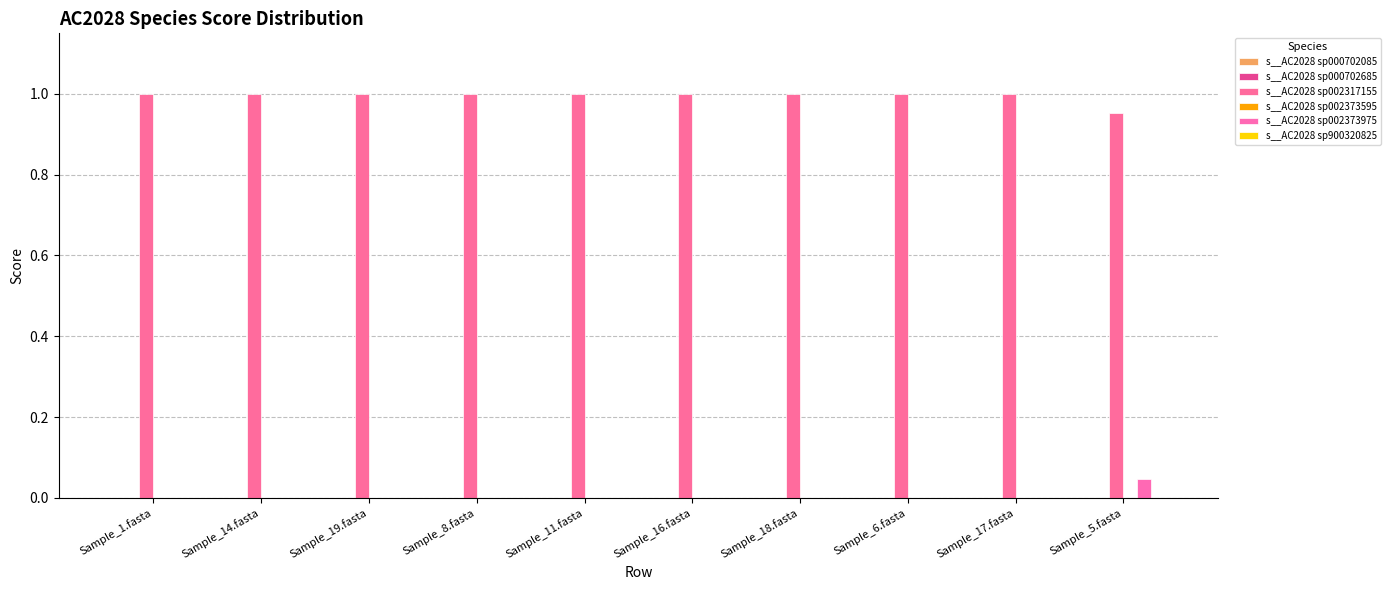

Are the bars grouped side by side (vs. stacked)?

Yes